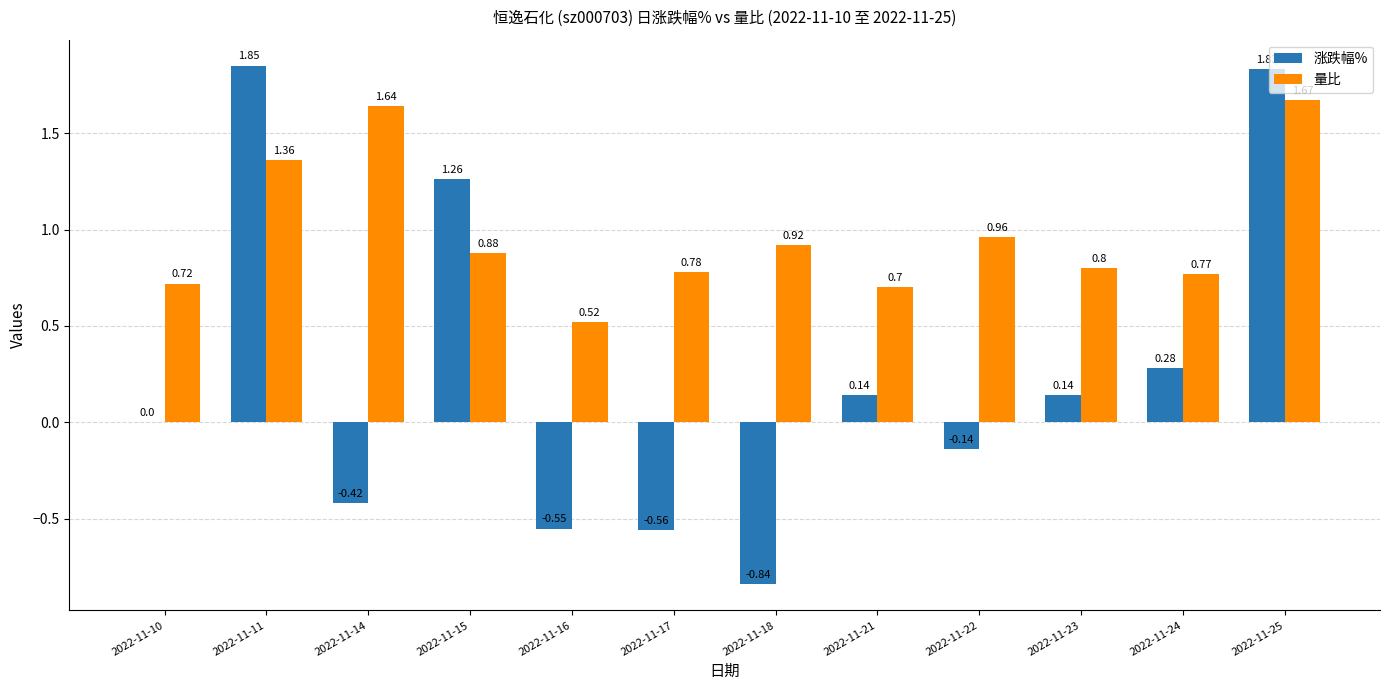

Between 2022-11-10 and 2022-11-23, which series saw the biggest shift?

涨跌幅%